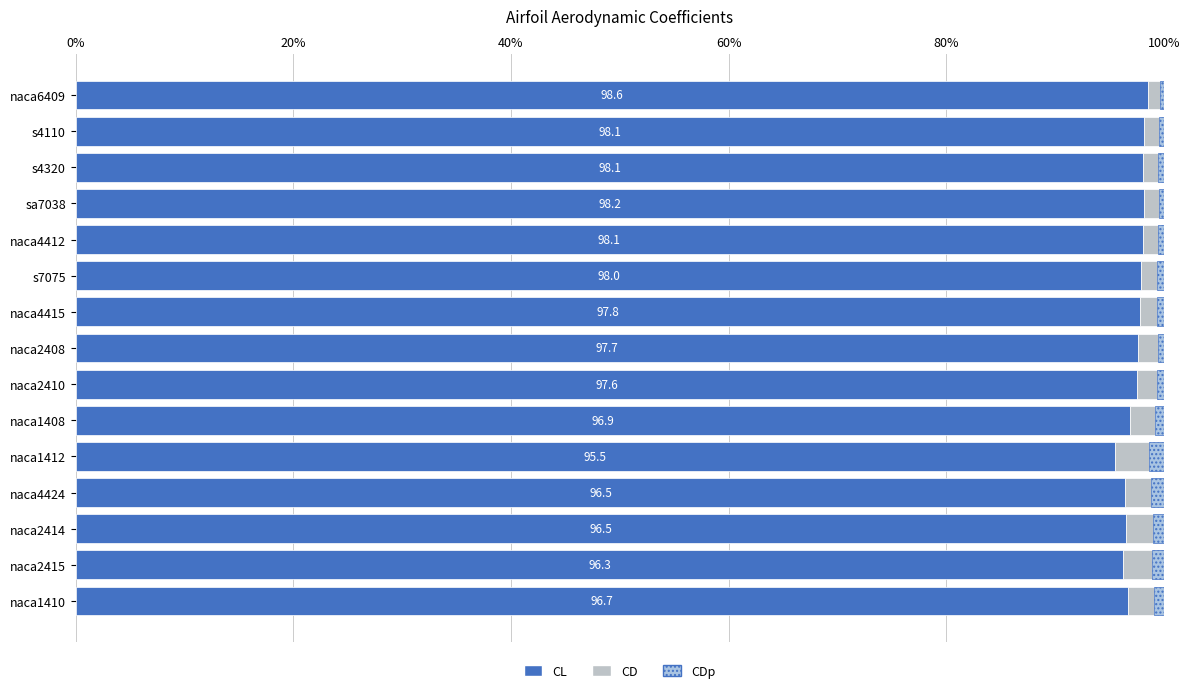

Count the number of categories in the chart.

15